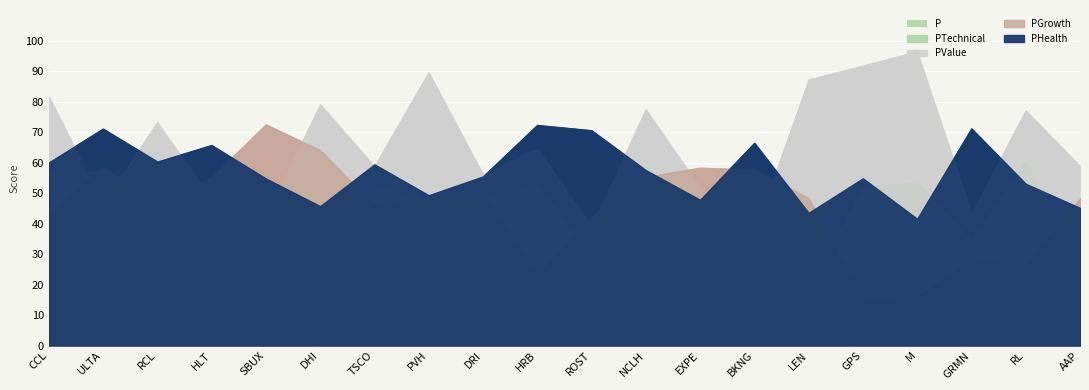

Rank the categories by PGrowth value from highest to lowest.

SBUX, DHI, ULTA, EXPE, BKNG, NCLH, HLT, DRI, PVH, LEN, AAP, RCL, TSCO, CCL, ROST, GRMN, RL, HRB, M, GPS